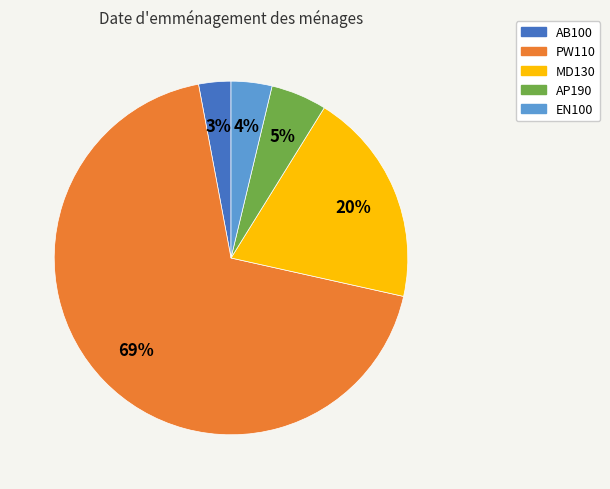

The MD130 slice represents 35% of the pie. True or false?

False